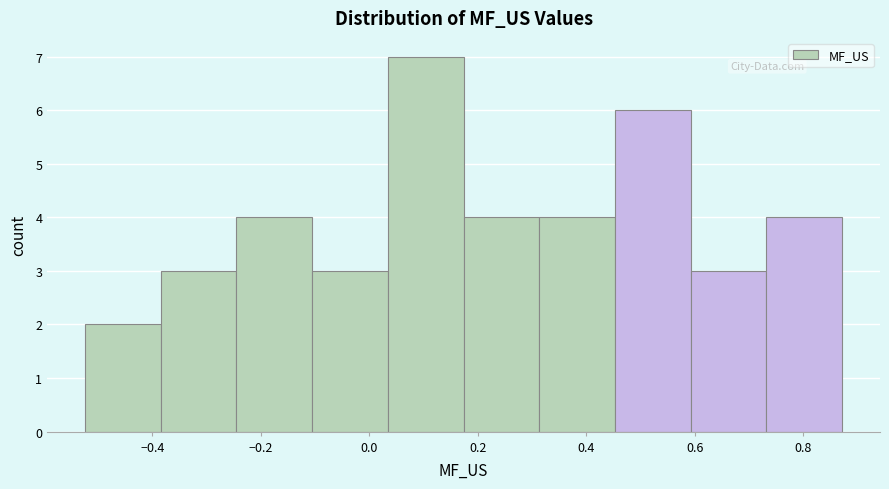

Reading left to right, transcribe this chart: for each bar, give the range it covers on the x-axis and its height. Neither the bar edges nor the heights are printed on the chart, so give them approximately, as read against the axes.

-0.52 to -0.38: 2
-0.38 to -0.24: 3
-0.24 to -0.10: 4
-0.10 to 0.04: 3
0.04 to 0.18: 7
0.18 to 0.32: 4
0.32 to 0.46: 4
0.46 to 0.60: 6
0.60 to 0.74: 3
0.74 to 0.88: 4